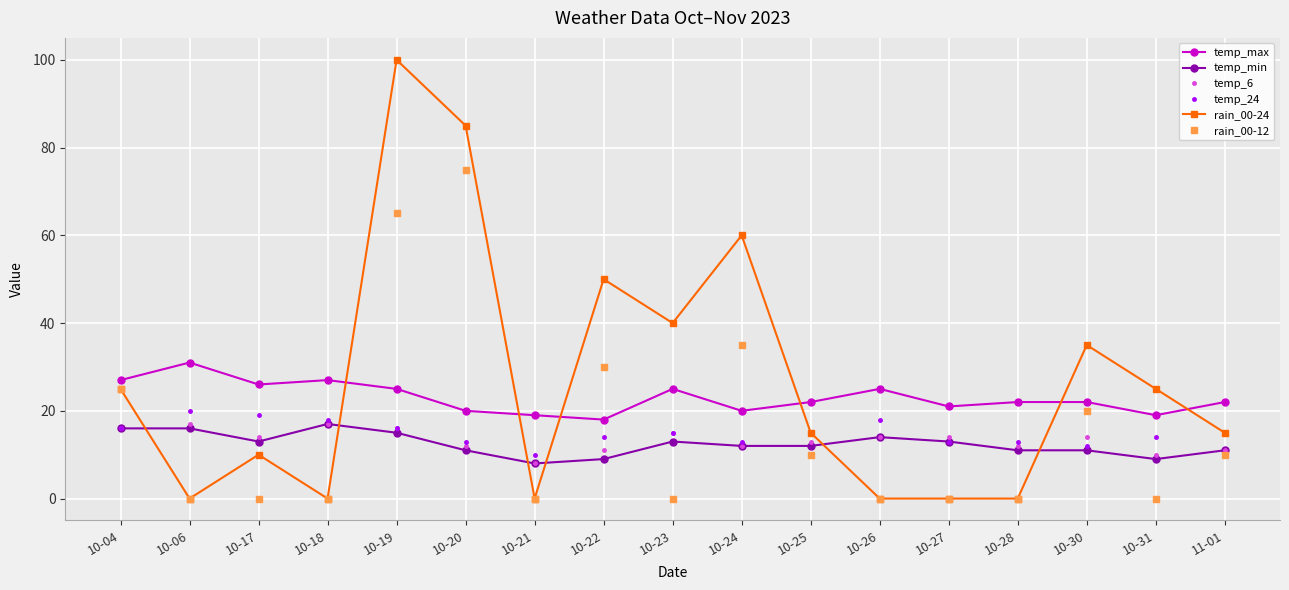

Which category has the highest value in the rain_00-24 series?

10-19